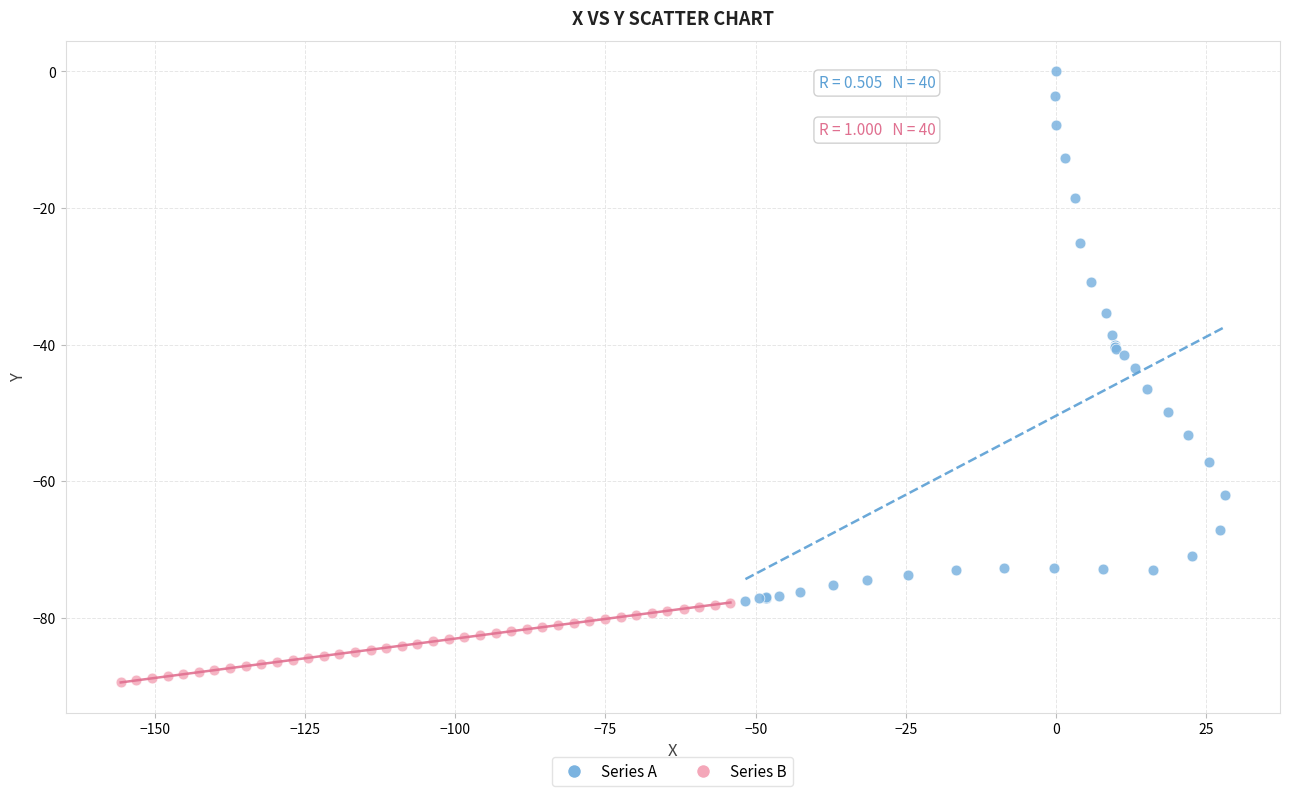

Which series contains the lowest Y value?

Series B